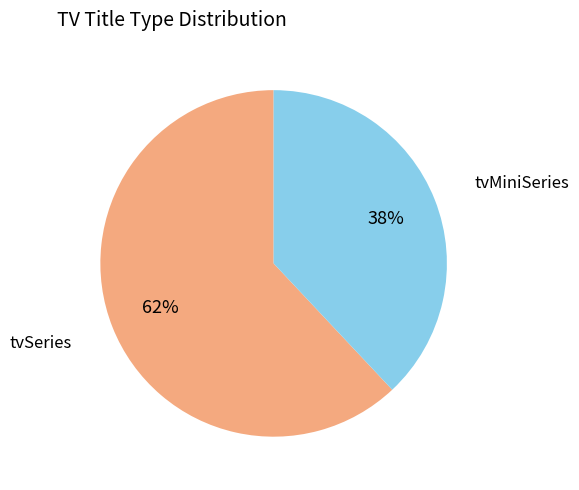

Does any single category account for the majority?

Yes